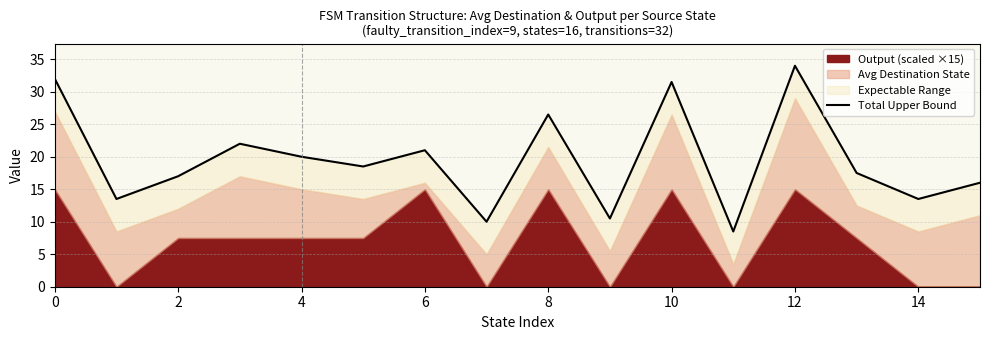

True or false: the data shows 23.0 at 2.

False